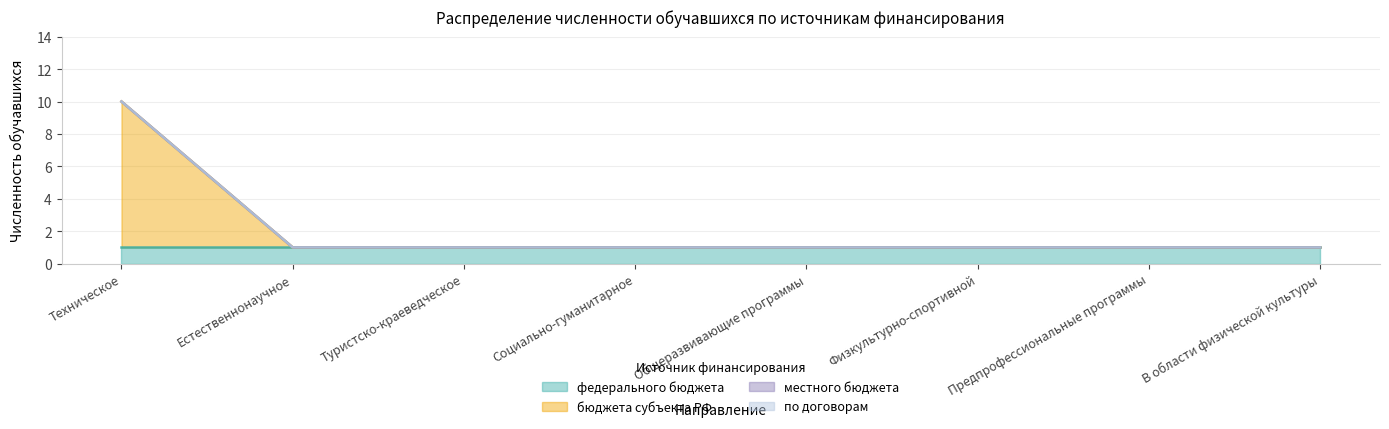

At which label does федерального бюджета reach its minimum?

Техническое